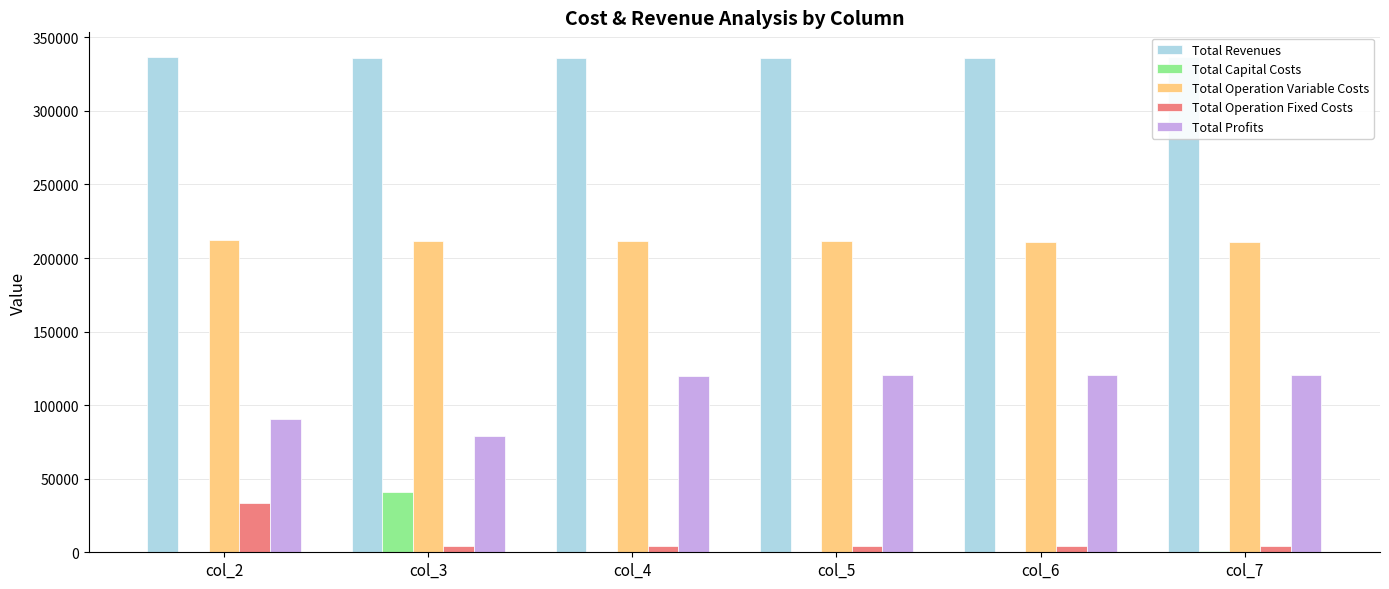

What value does the Total Revenues series have at col_5?

335927.9